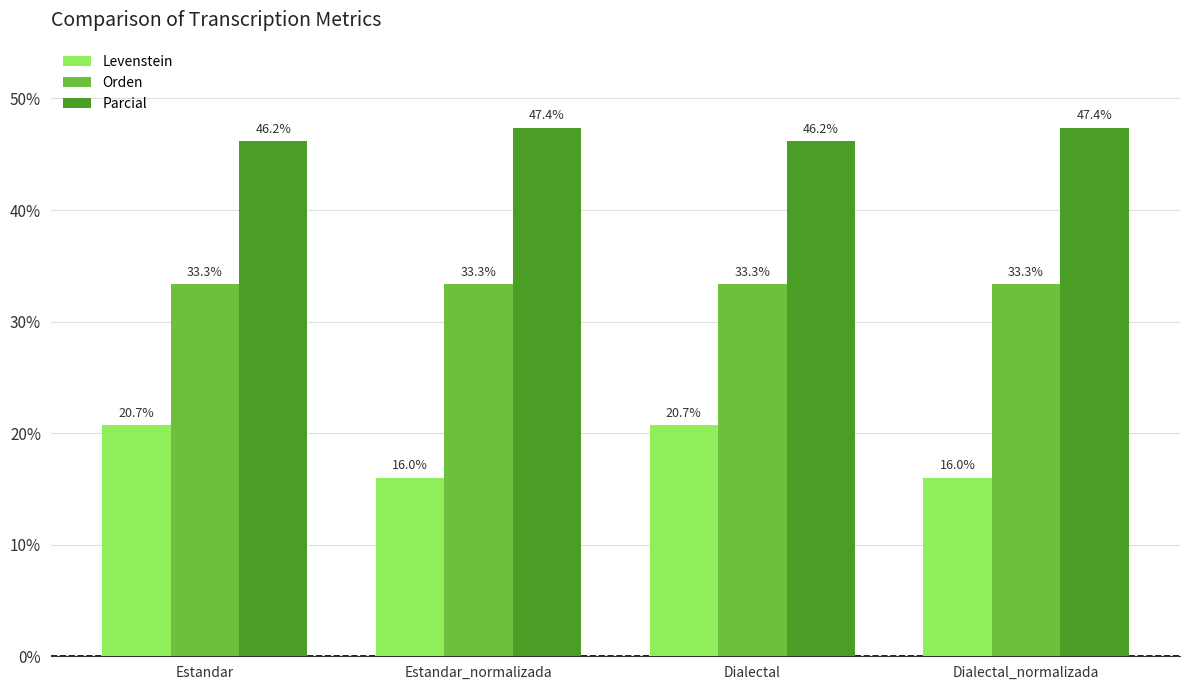

What is the label of the 3rd bar from the left?

Dialectal